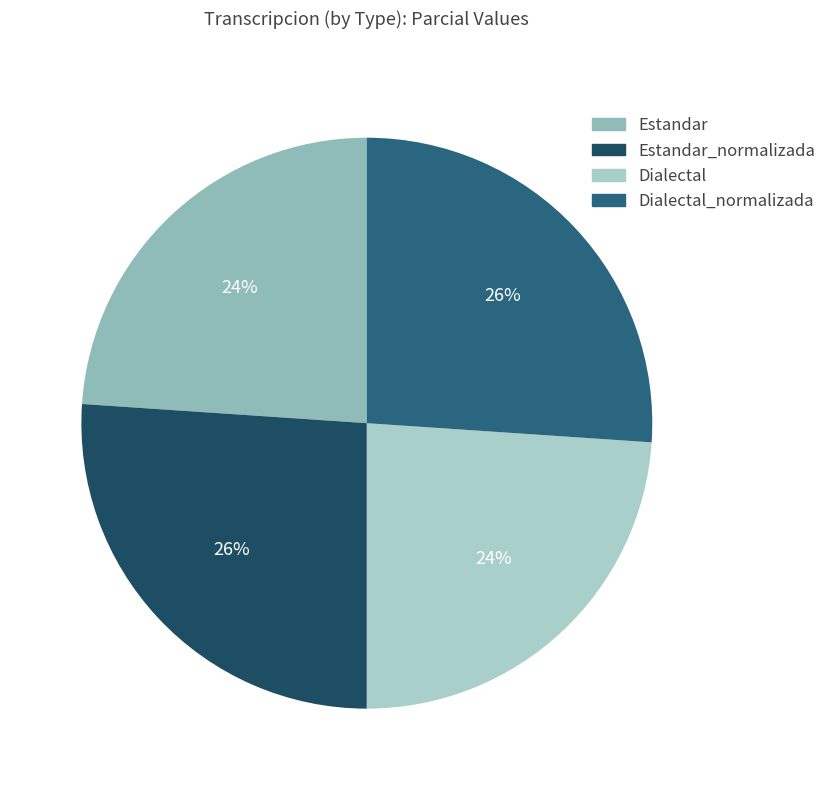

True or false: Estandar_normalizada accounts for 15% of the total.

False